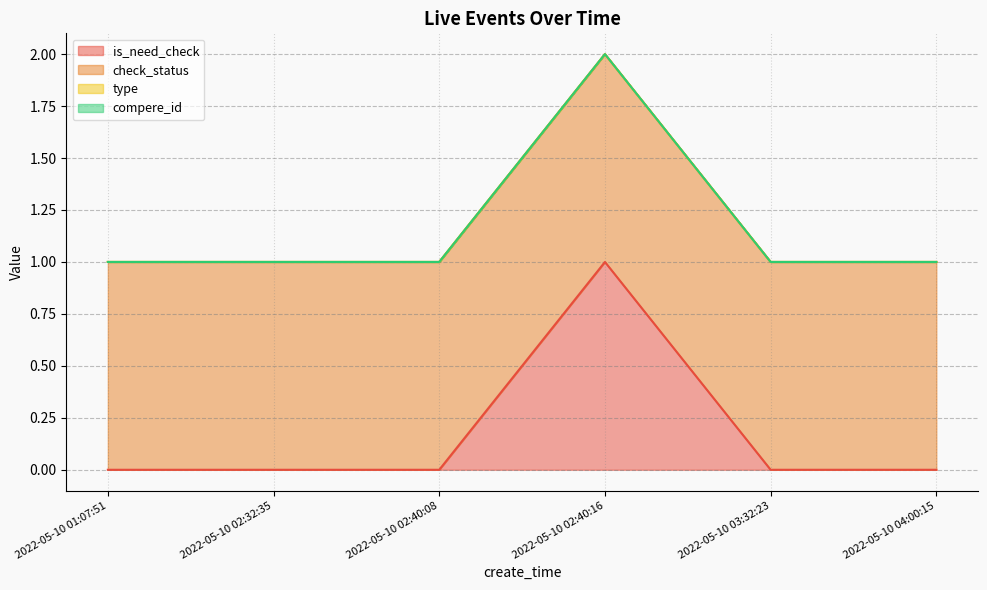

What position from the left is 2022-05-10 03:32:23?

5